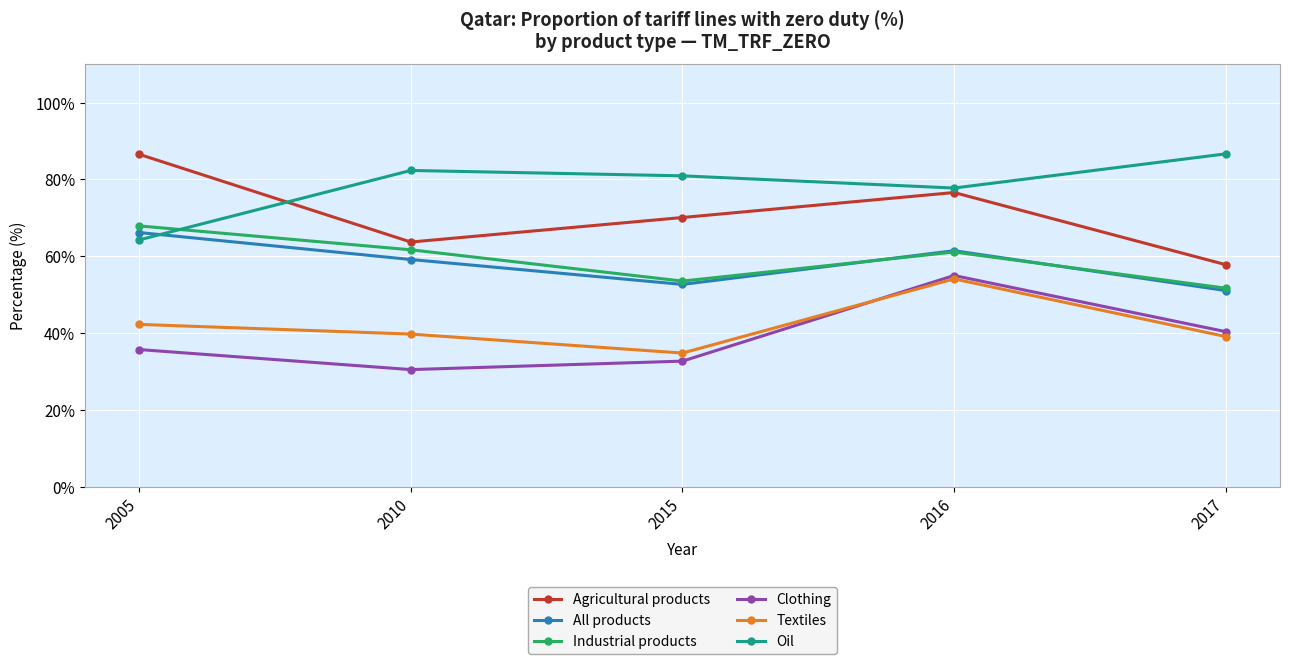

Between 2015 and 2016, which series saw the biggest shift?

Clothing